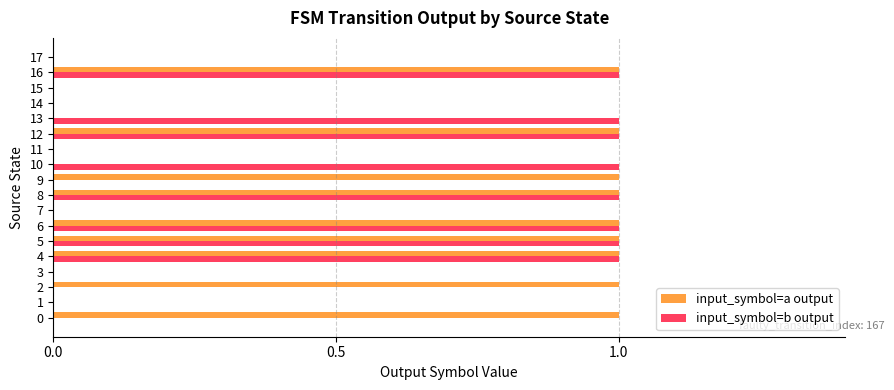

What is the sum of all input_symbol=b output values?

8